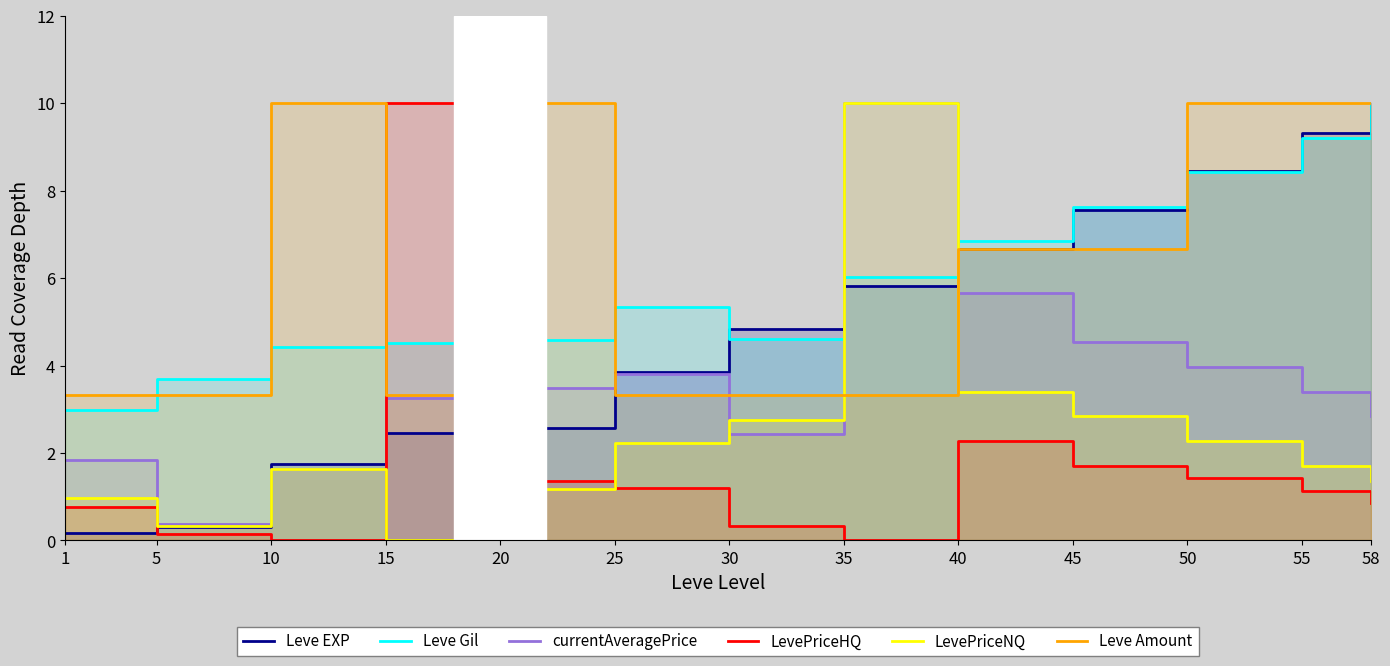

What is the difference between the maximum and minimum values in the Leve Gil series?

7.0